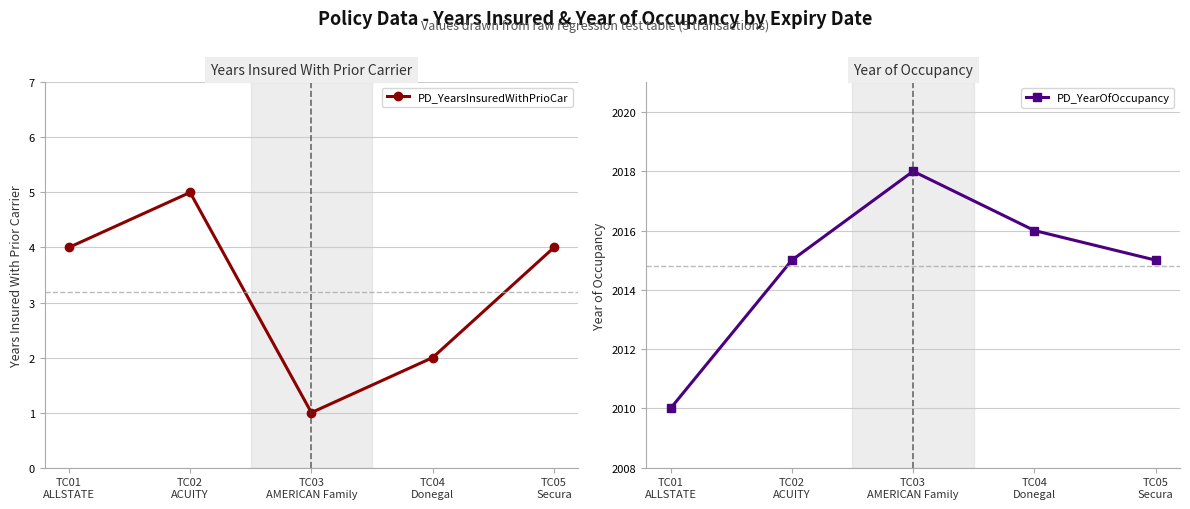

Between TC03
AMERICAN Family and TC05
Secura, which series saw the biggest shift?

PD_YearsInsuredWithPrioCar